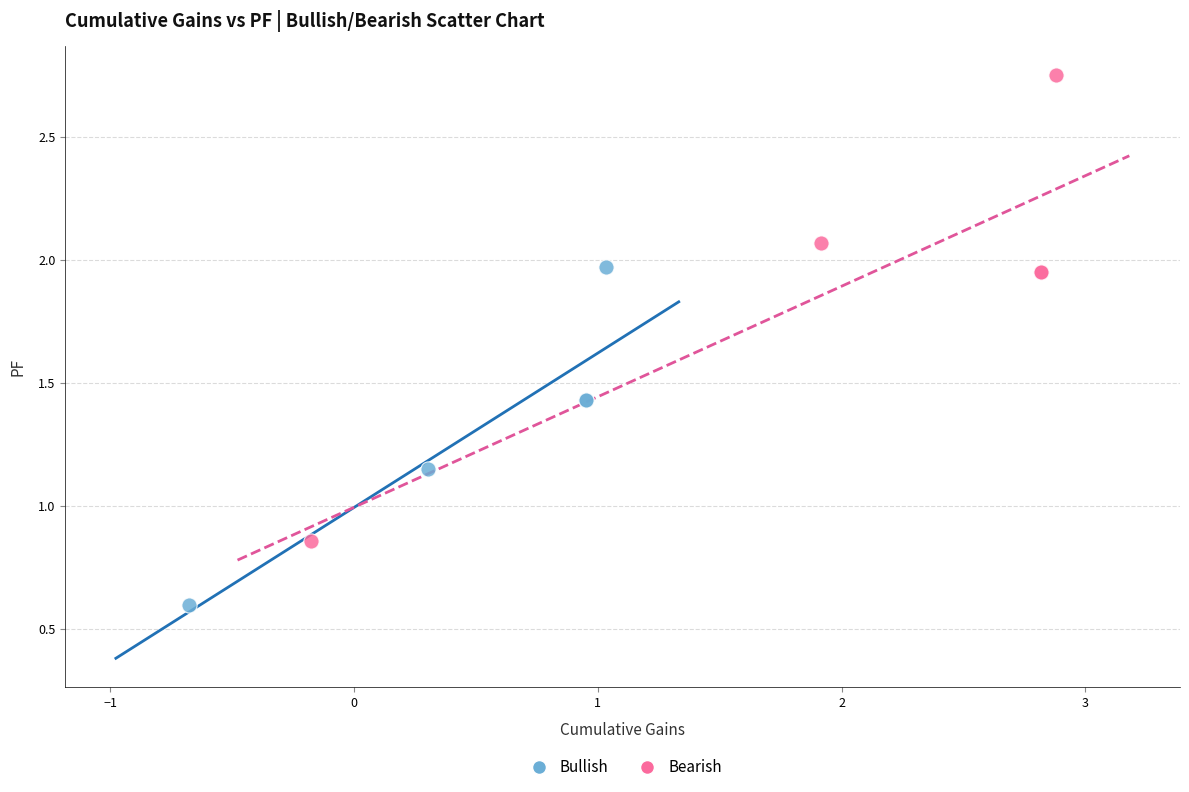

Which series contains the lowest Y value?

Bullish